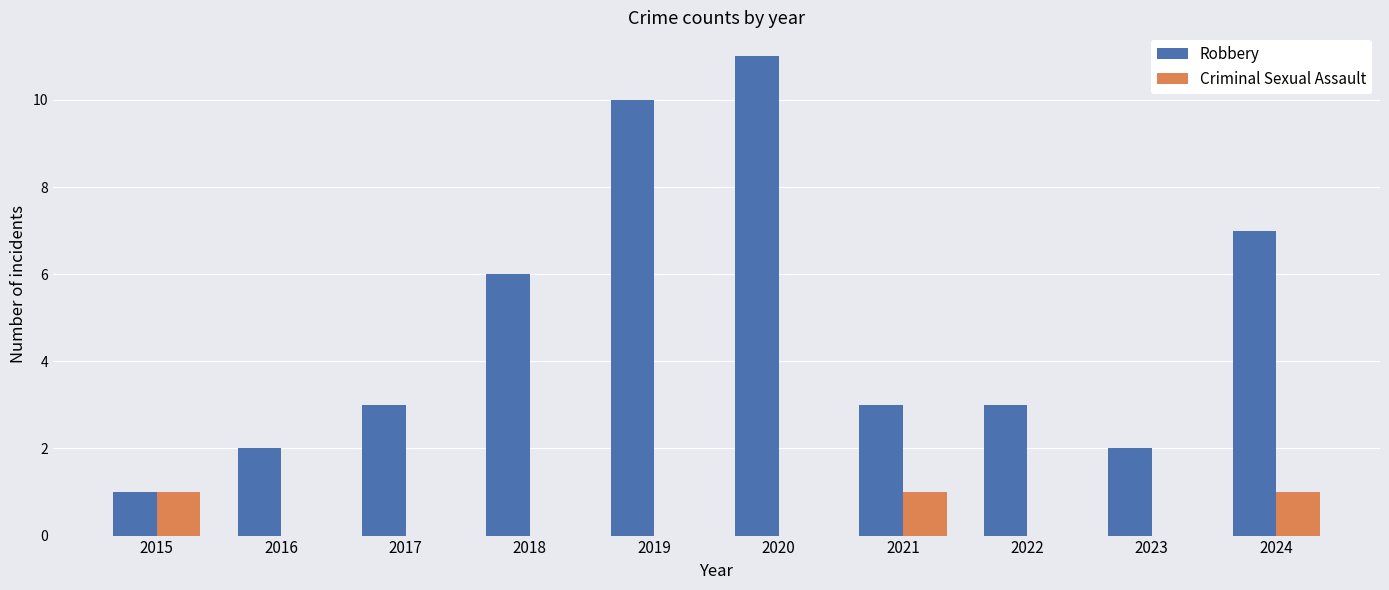

True or false: Criminal Sexual Assault has a value of 0 at 2022.

True